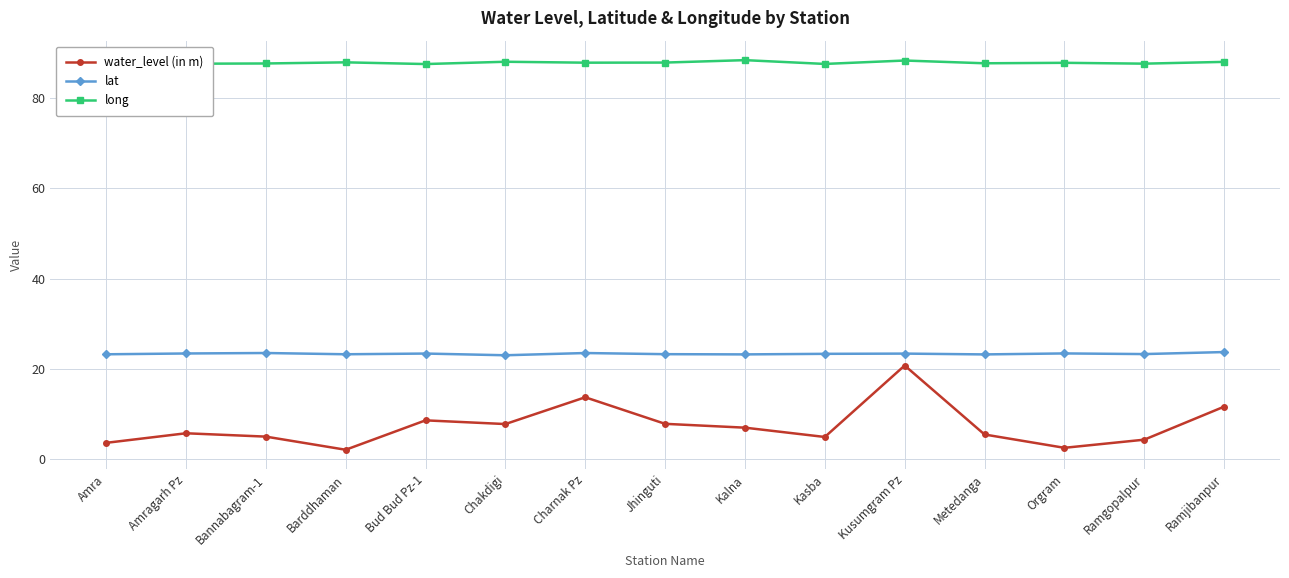

What is the minimum value shown in the chart?

2.1